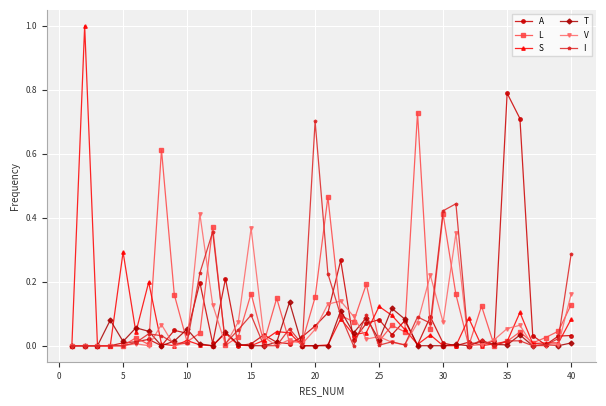

True or false: L has more than 0 points higher than both neighbors.

True